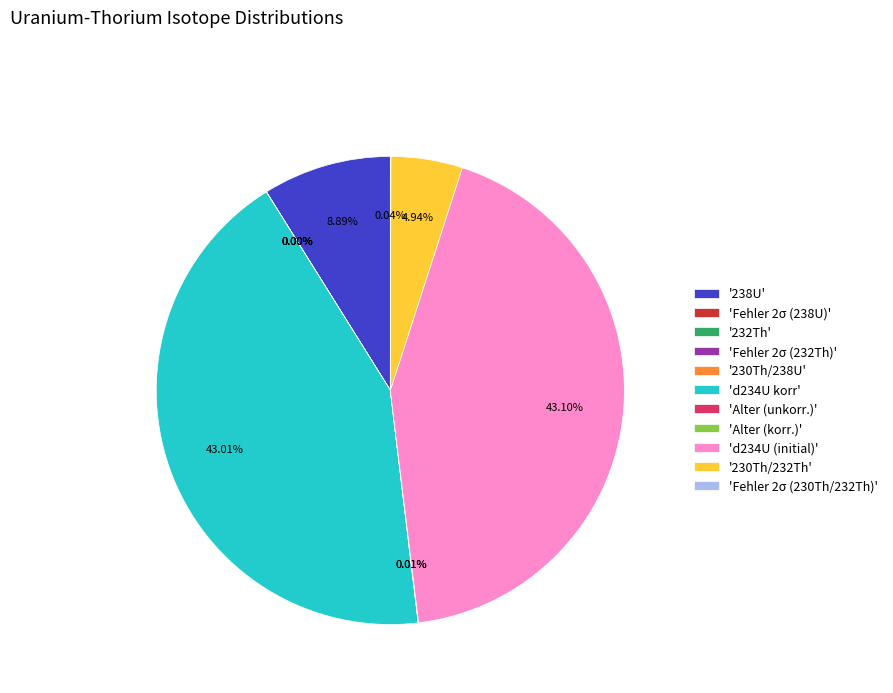

Is there any slice that represents more than half of the pie?

No